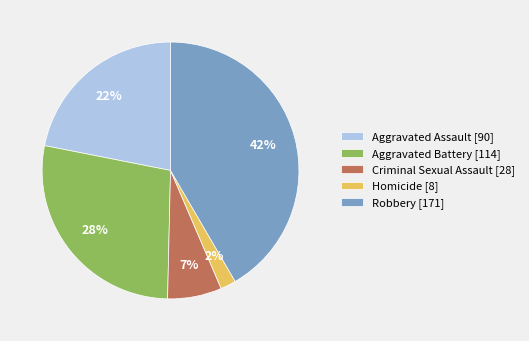

Does Aggravated Assault represent more than half of the total?

No